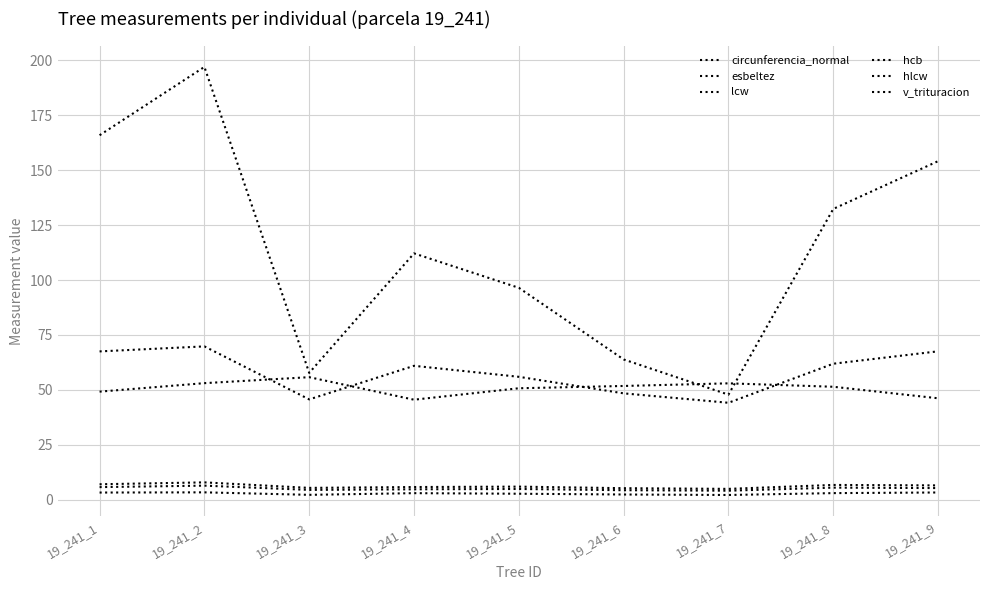

Reading left to right, what are all the values shown in this chart?

circunferencia_normal: 67.5	69.8	45.7	61.0	56.0	48.4	44.1	61.9	67.5
esbeltez: 49.2	53.1	55.8	45.5	50.7	51.8	53.0	51.4	46.2
lcw: 3.3	3.4	2.2	3.0	2.7	2.4	2.2	3.0	3.3
hcb: 5.8	6.4	4.5	4.8	4.9	4.3	4.1	5.5	5.3
hlcw: 7.0	7.9	5.4	5.8	6.0	5.3	5.0	6.7	6.5
v_trituracion: 165.9	197.0	57.7	112.1	96.5	63.9	47.8	132.3	154.1